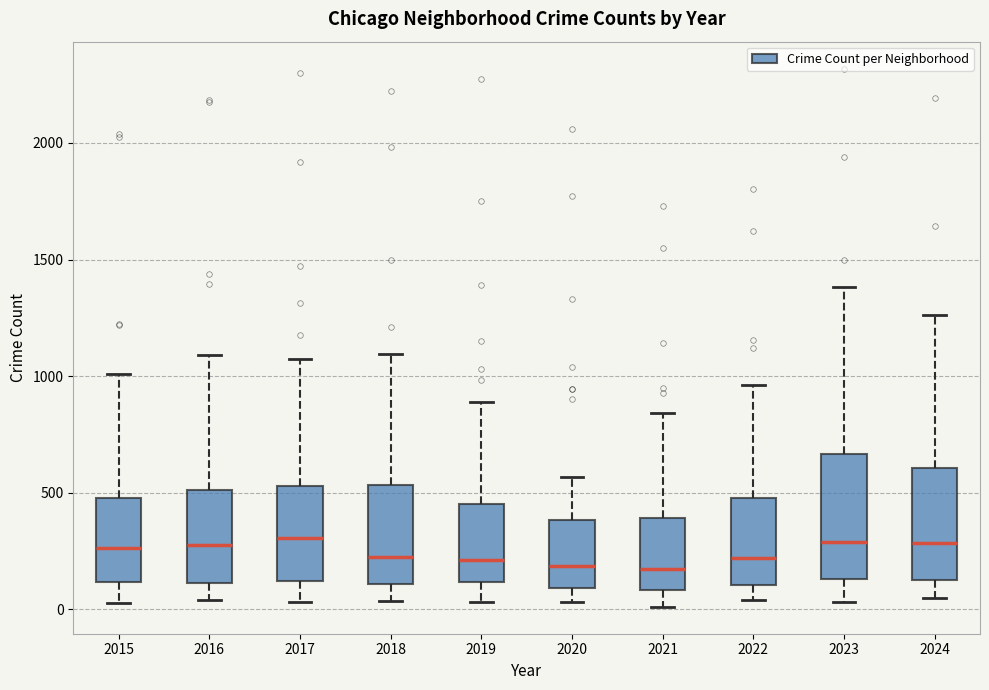

Reading left to right, transcribe this box plot: for each box, give where its median line is, the range the box spans, and where its two whiskers end, as read against the y-axis. The values are not printed on the chart, so give them approximately, as read against the axis.

2015: median 250, box 100 to 500, whiskers 50 to 1000
2016: median 300, box 100 to 500, whiskers 50 to 1100
2017: median 300, box 100 to 550, whiskers 50 to 1050
2018: median 200, box 100 to 550, whiskers 50 to 1100
2019: median 200, box 100 to 450, whiskers 50 to 900
2020: median 200, box 100 to 400, whiskers 50 to 550
2021: median 150, box 100 to 400, whiskers 0 to 850
2022: median 200, box 100 to 500, whiskers 50 to 950
2023: median 300, box 150 to 650, whiskers 50 to 1400
2024: median 300, box 150 to 600, whiskers 50 to 1250